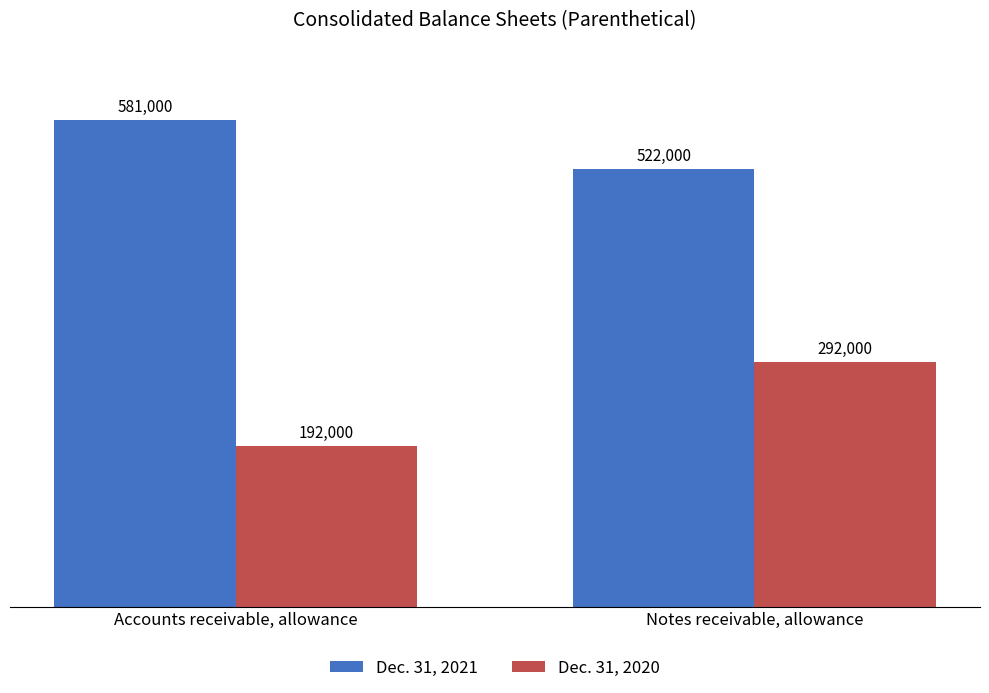

List the labels in order of Dec. 31, 2020 value, smallest first.

Accounts receivable, allowance, Notes receivable, allowance